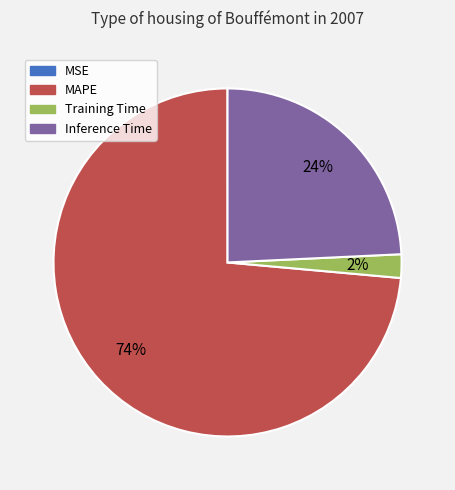

To the nearest percent, what is the difference between the largest and smallest slice percentages?

74%